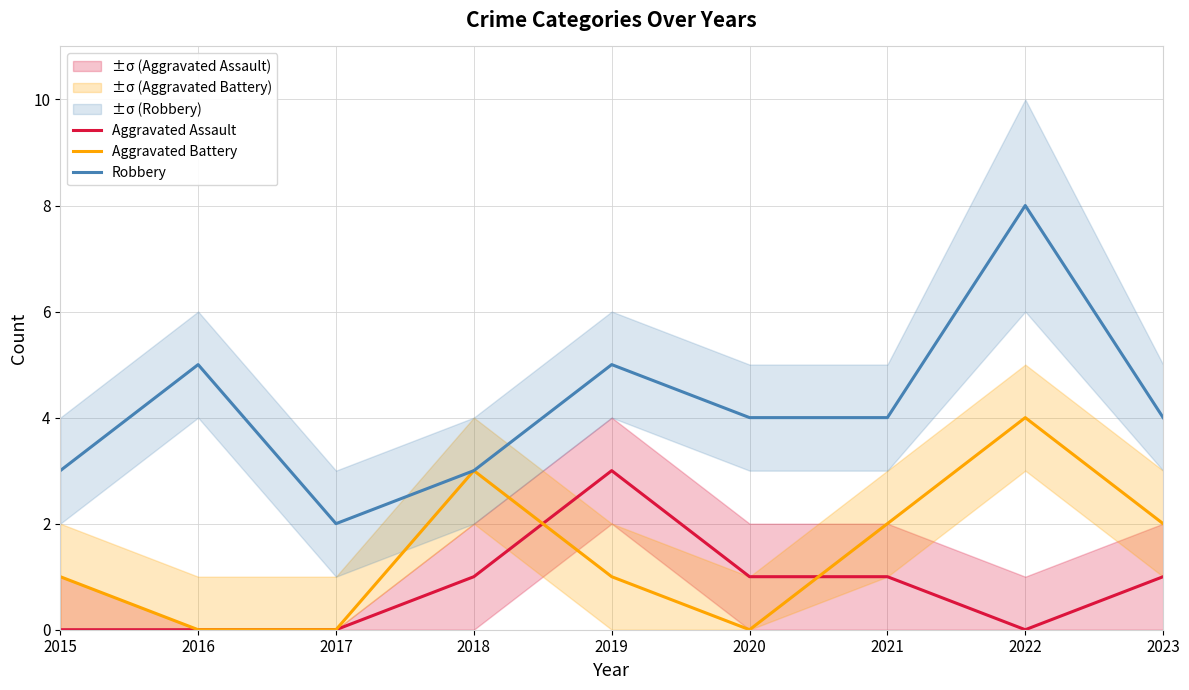

List the labels in order of Robbery value, smallest first.

2017, 2015, 2018, 2020, 2021, 2023, 2016, 2019, 2022